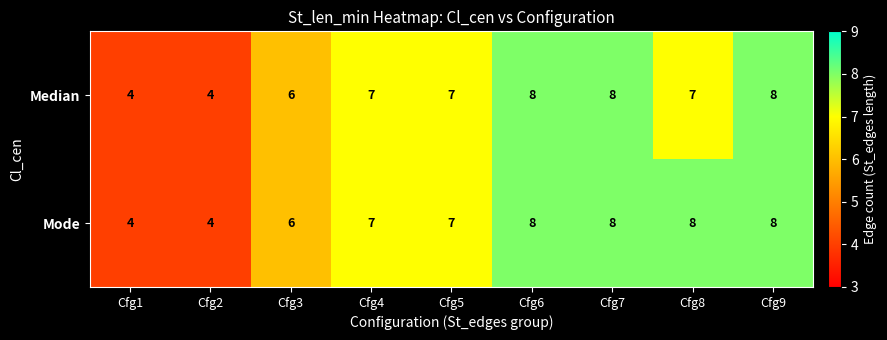

Which series has the largest total across all categories?

Mode